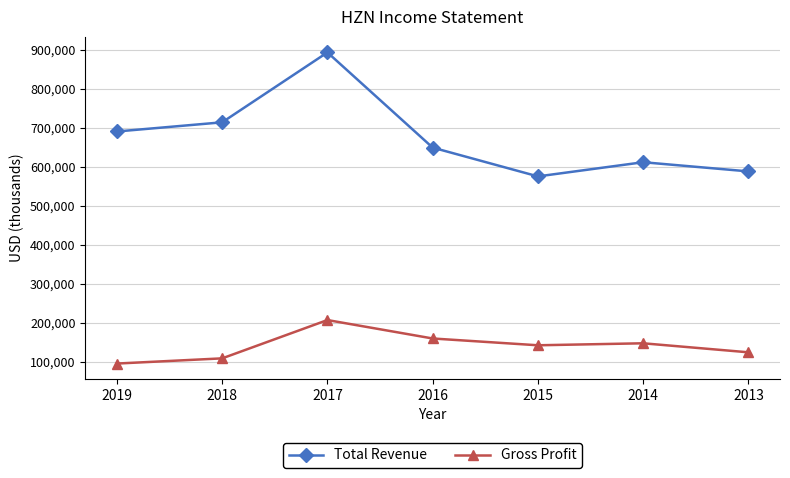

At how many categories does at least one series exceed 447239?

7